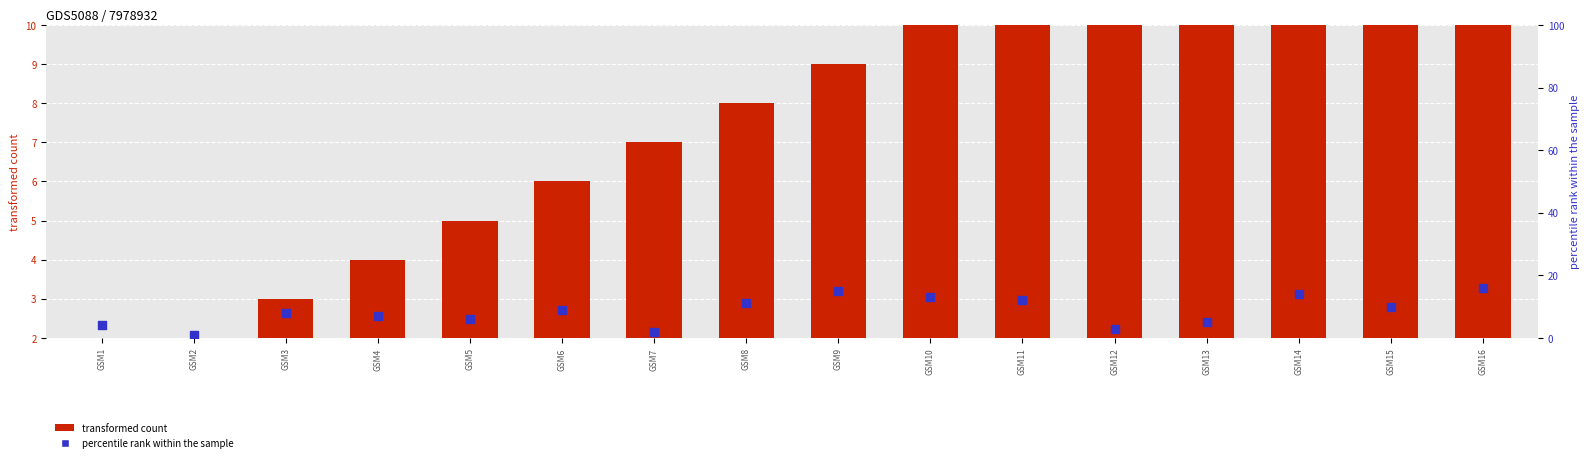

Which series has the largest total across all categories?

transformed count